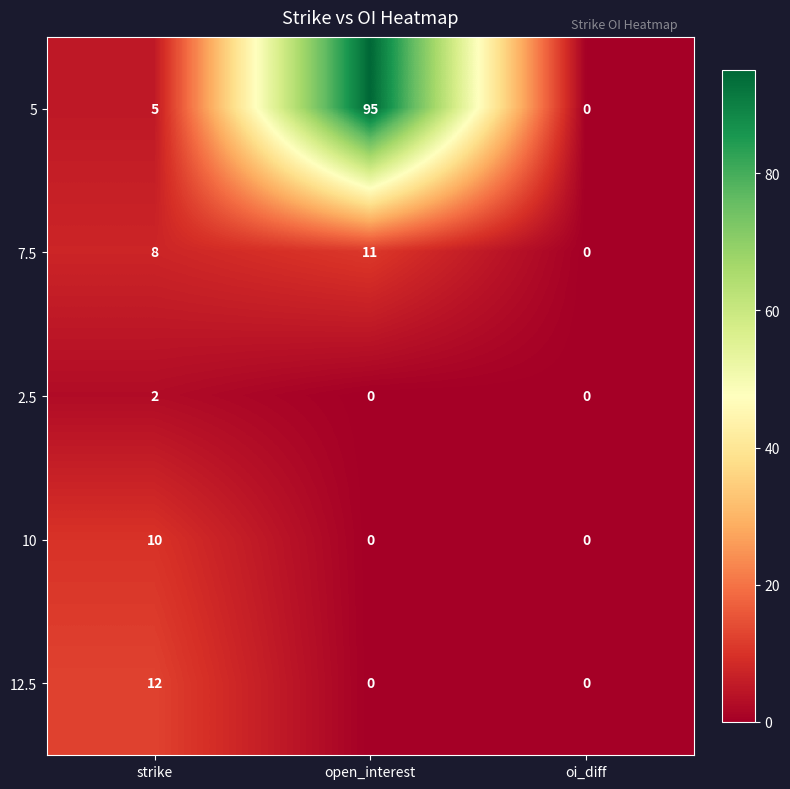

Reading right to left, what are all the values shown in this chart?

5: oi_diff=0	open_interest=95	strike=5
7.5: oi_diff=0	open_interest=11	strike=8
2.5: oi_diff=0	open_interest=0	strike=2
10: oi_diff=0	open_interest=0	strike=10
12.5: oi_diff=0	open_interest=0	strike=12